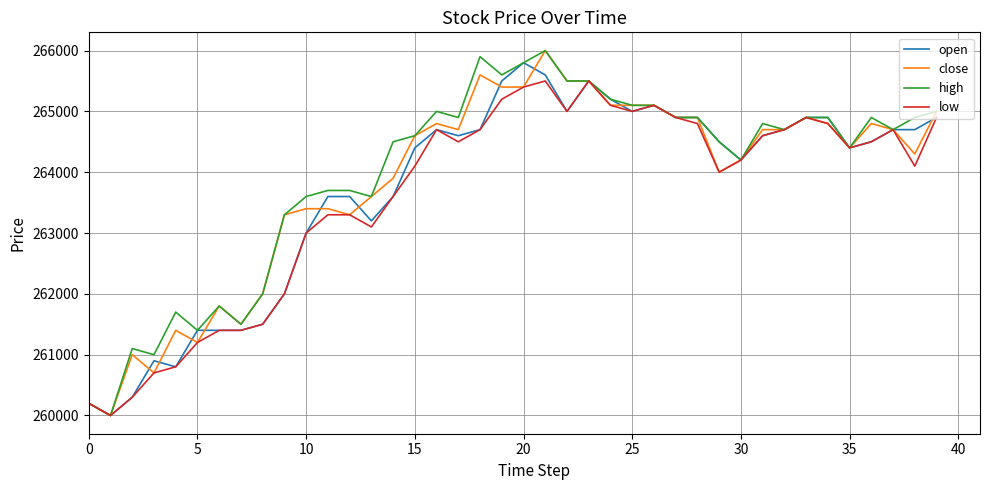

What is the minimum value for high?

260000